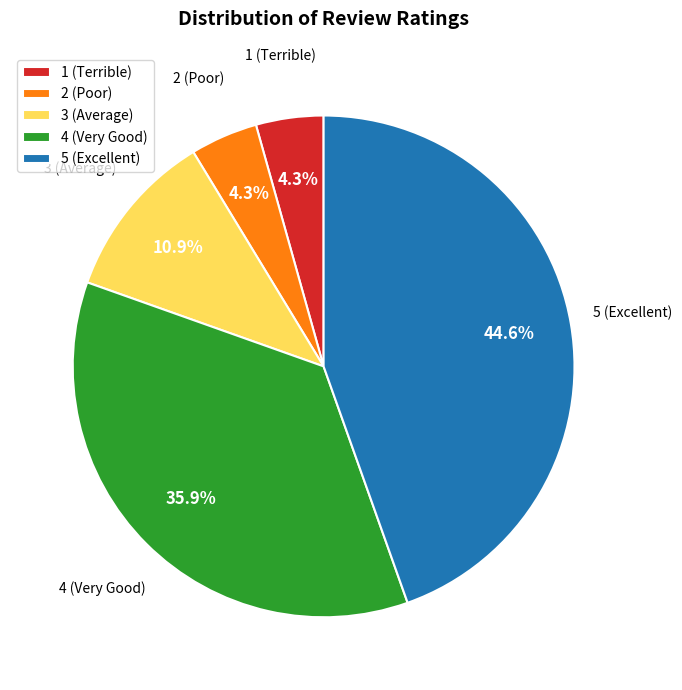

Count the number of slices in the pie.

5